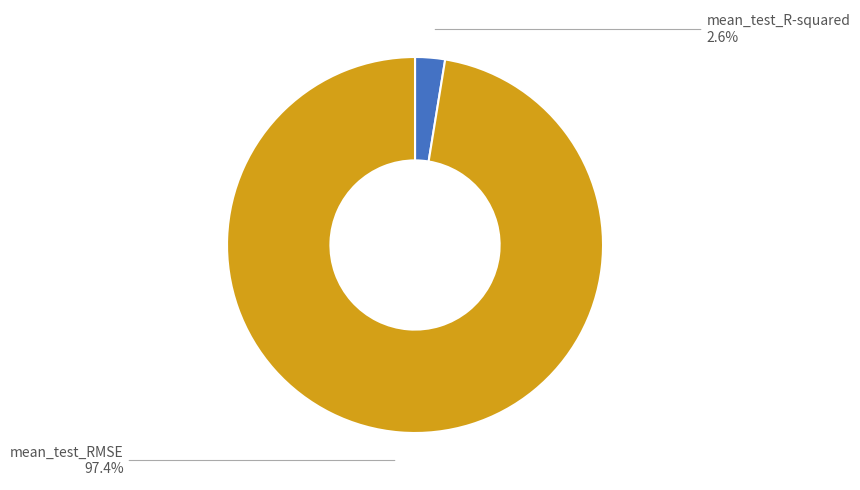

The mean_test_RMSE slice represents 97% of the pie. True or false?

True